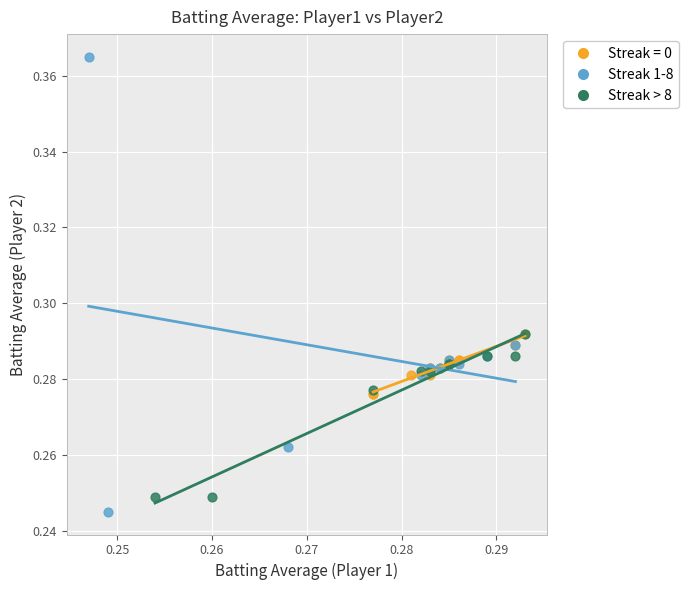

Which series has the widest spread of Y values?

Streak 1-8